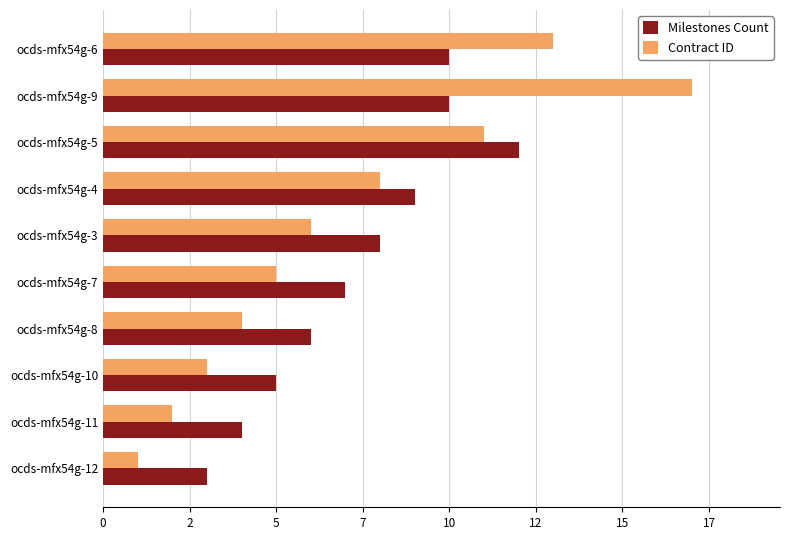

What are all the series names shown in the legend?

Milestones Count, Contract ID